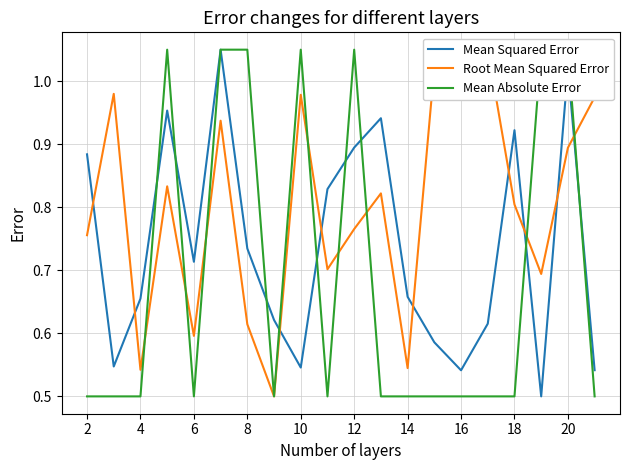

What is the greatest value displayed?

1.1